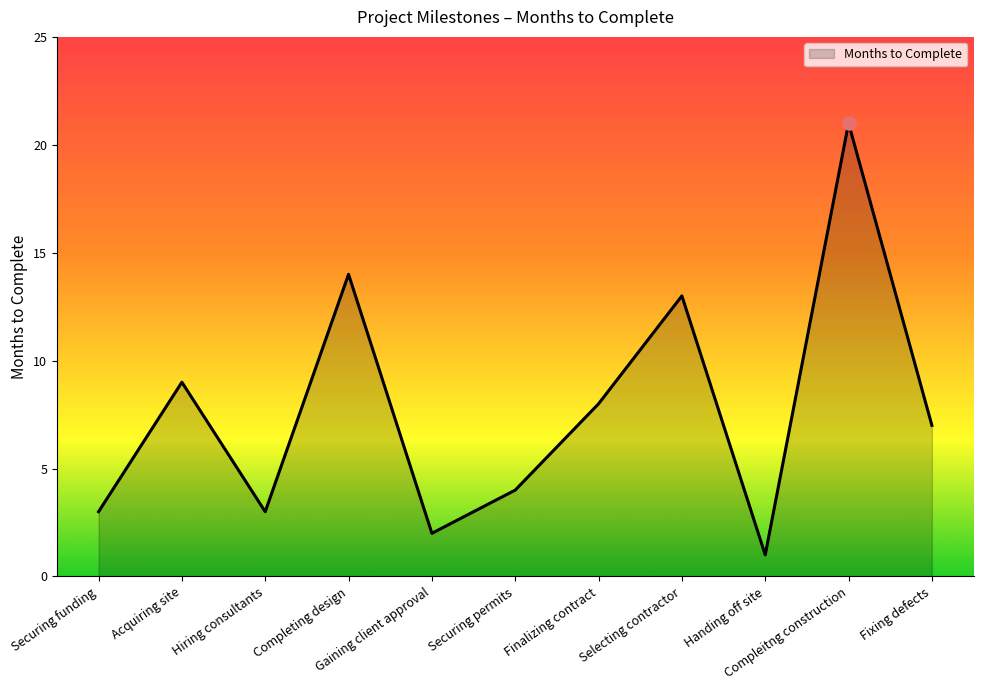

Which has a higher value, Compleitng construction or Selecting contractor?

Compleitng construction